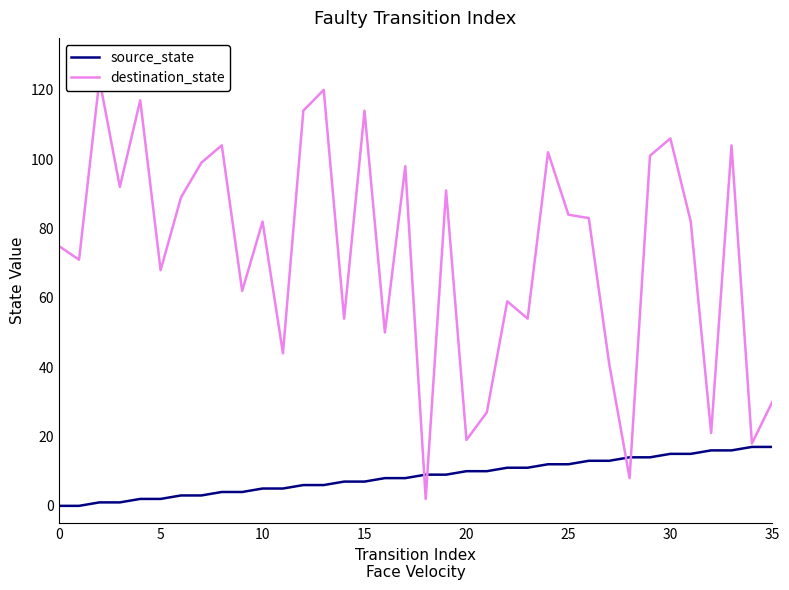

What is the highest value of the source_state series?

17